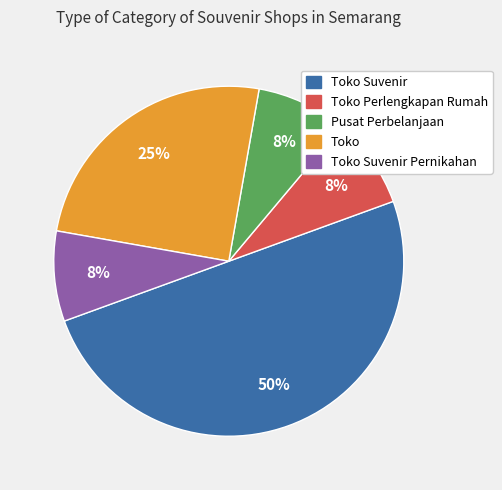

To the nearest percent, what is the difference between the largest and smallest slice percentages?

42%